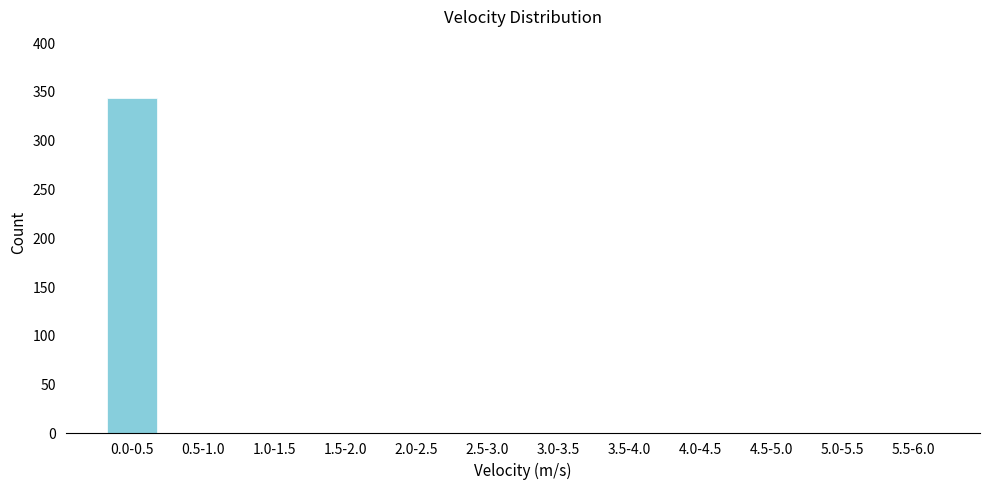

Reading left to right, extract all data points from this chart.

0.0-0.5=343	0.5-1.0=0	1.0-1.5=0	1.5-2.0=0	2.0-2.5=0	2.5-3.0=0	3.0-3.5=0	3.5-4.0=0	4.0-4.5=0	4.5-5.0=0	5.0-5.5=0	5.5-6.0=0